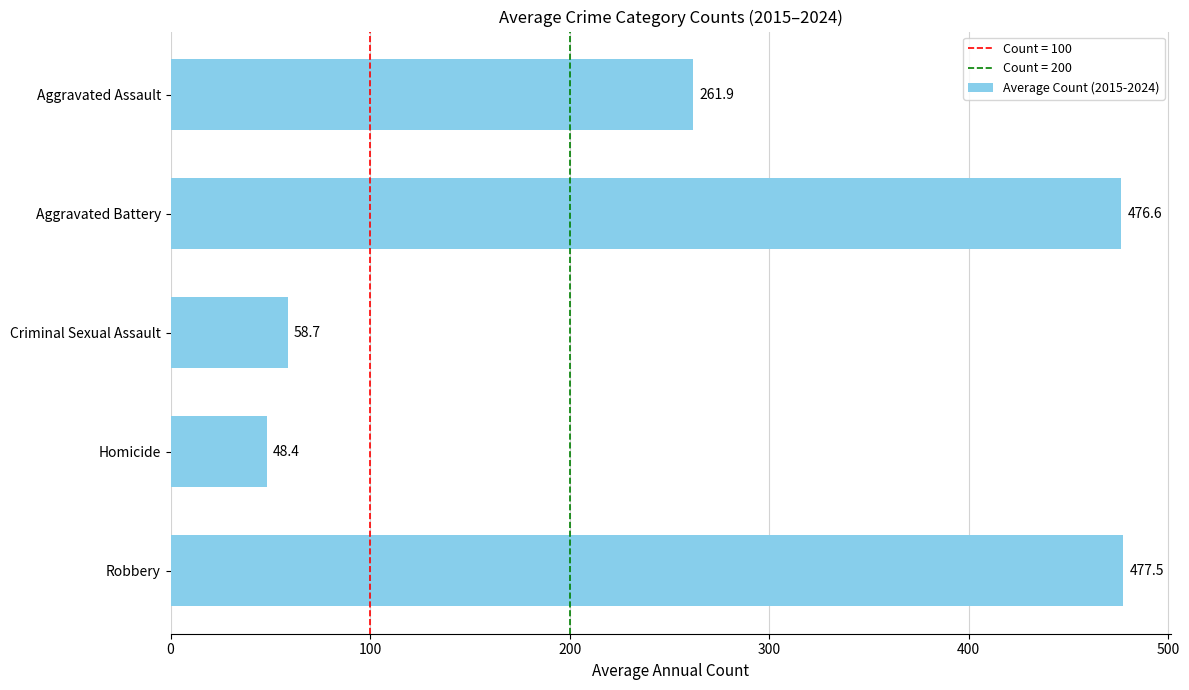

What is the change in value from Criminal Sexual Assault to Homicide?

-10.3